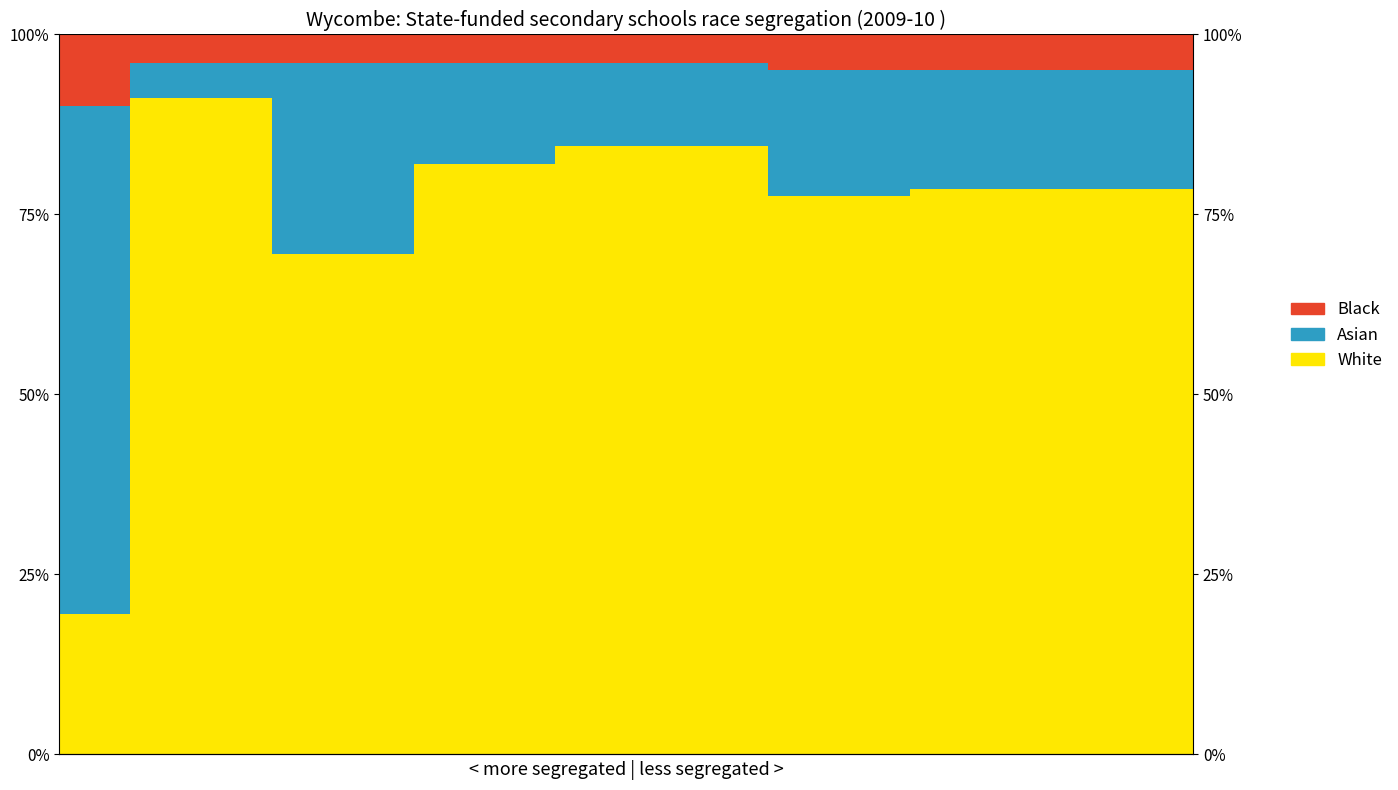

At which label is Asian closest to 37?

3